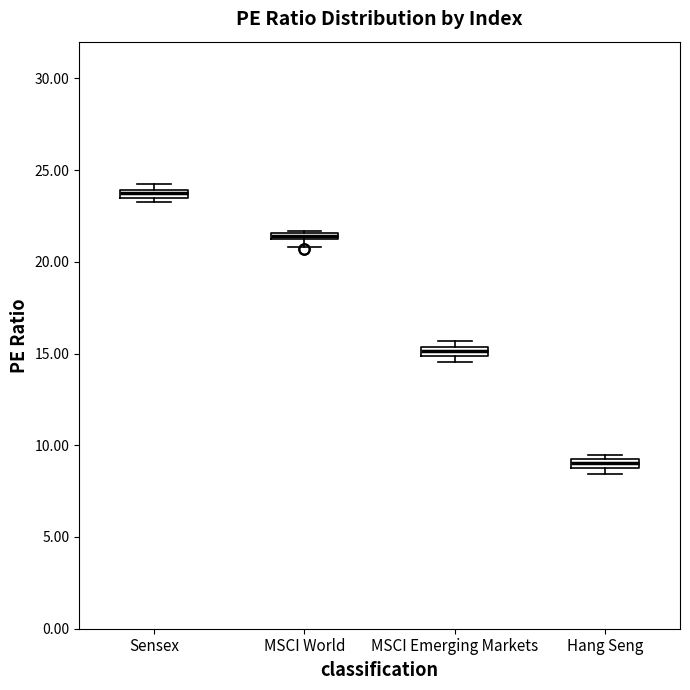

Which box has the lowest median line?

Hang Seng